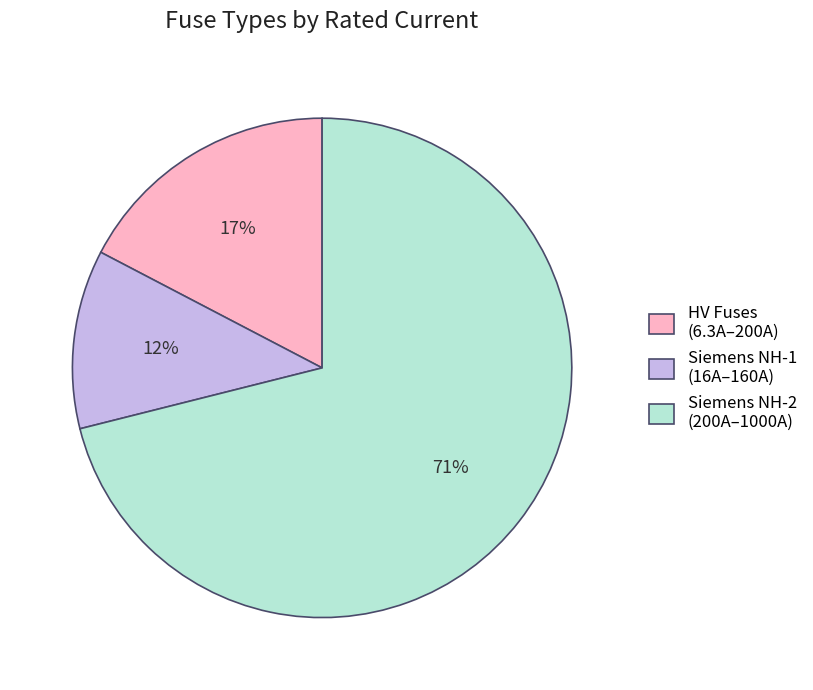

Approximately how many times larger is the value at Siemens NH-1 (16A–160A) compared to HV Fuses (6.3A–200A)?

0.7